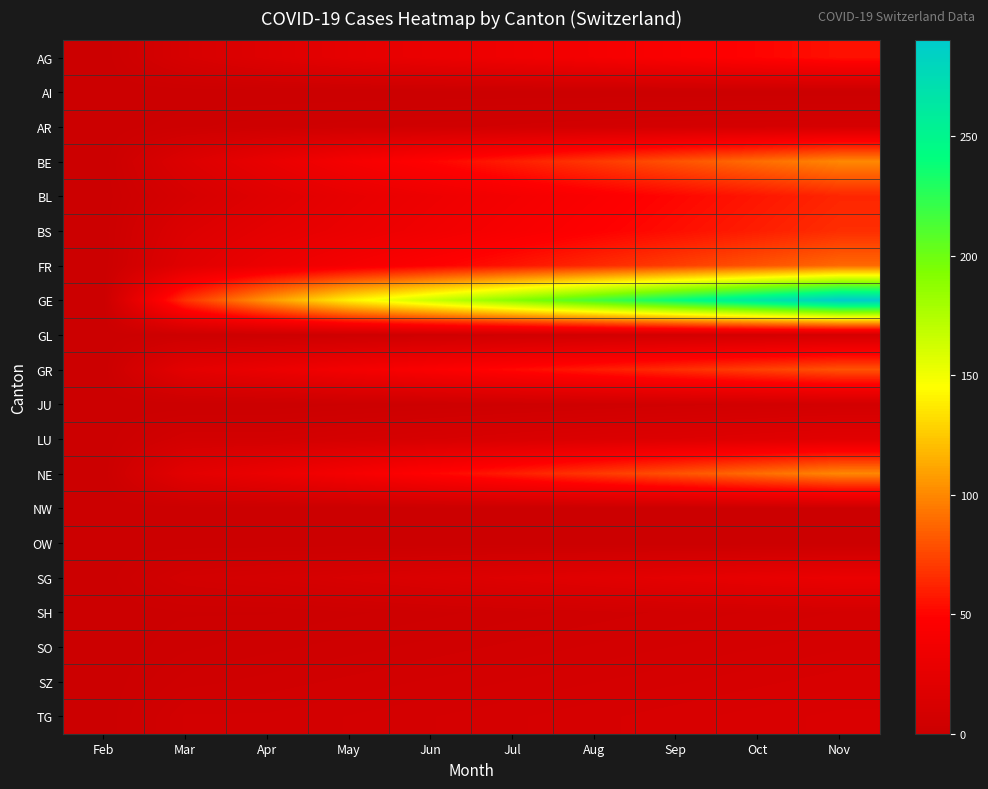

What is the total value across all series at Apr?

323